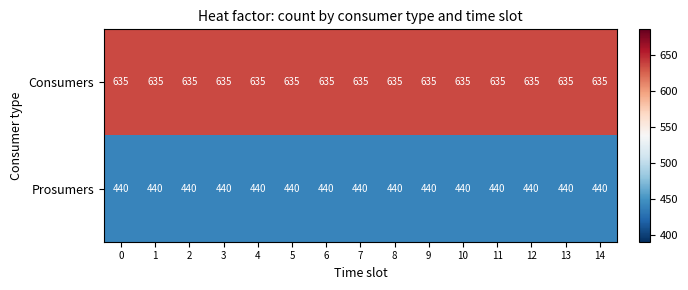

The Consumers series shows 635 at 3. True or false?

True